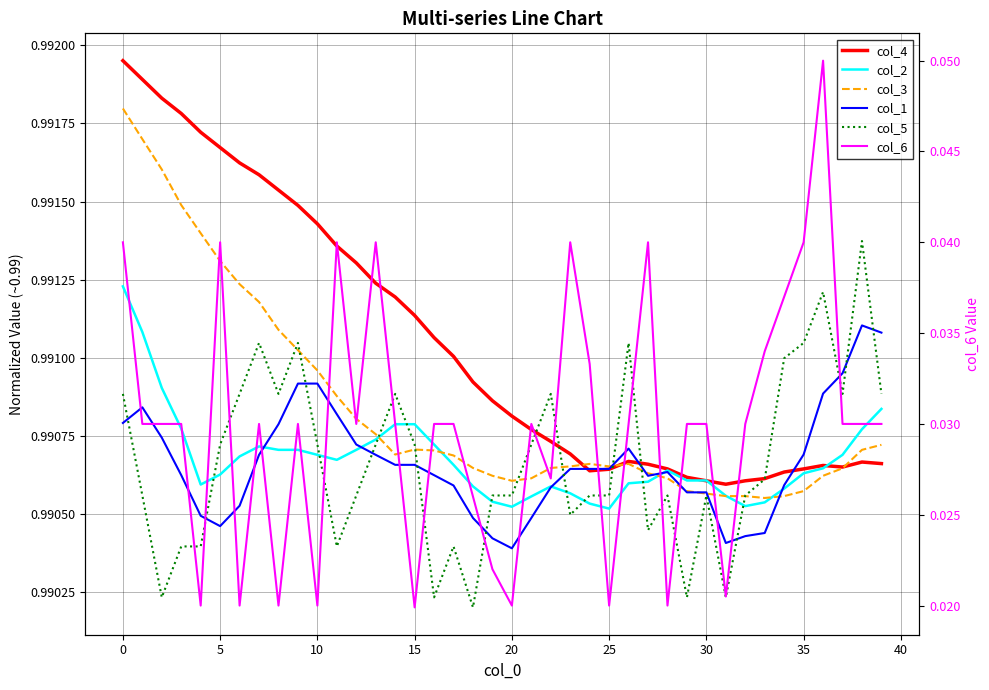

Which has a higher value, 33 or 26?

26